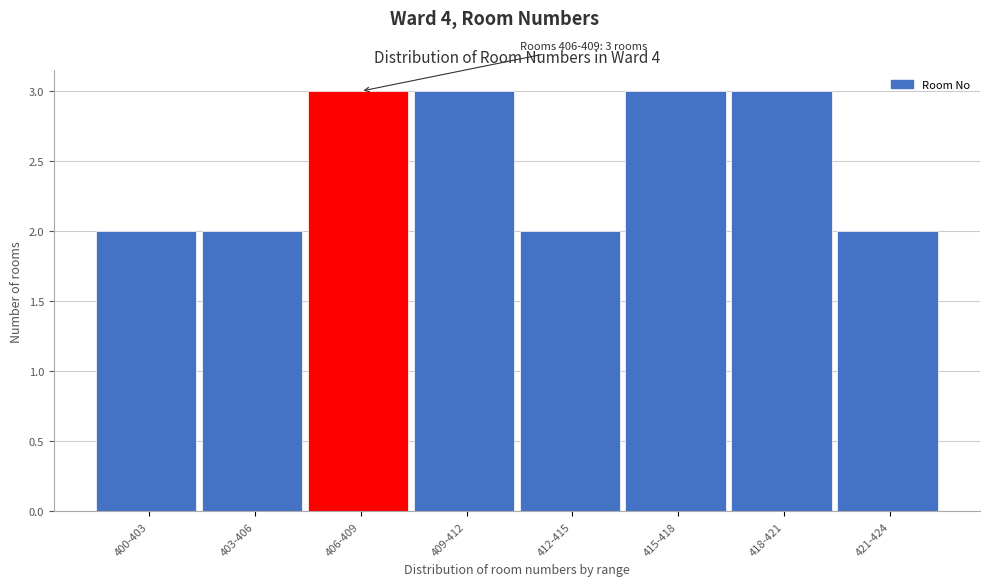

Reading left to right, extract all data points from this chart.

400-403=2	403-406=2	406-409=3	409-412=3	412-415=2	415-418=3	418-421=3	421-424=2